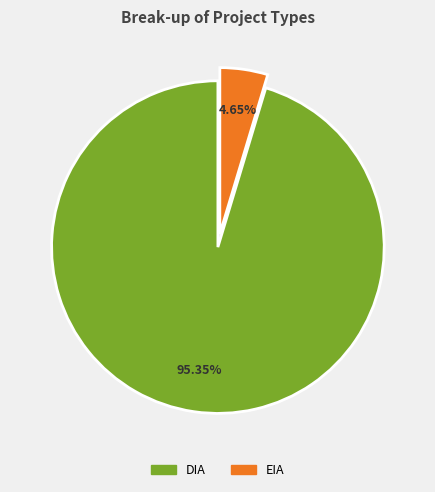

Which category accounts for the majority?

DIA